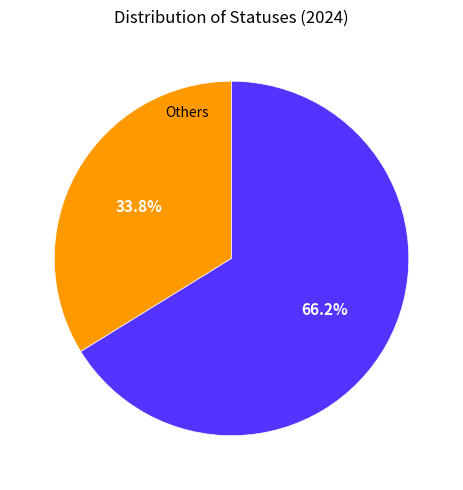

Is there any slice that represents more than half of the pie?

Yes